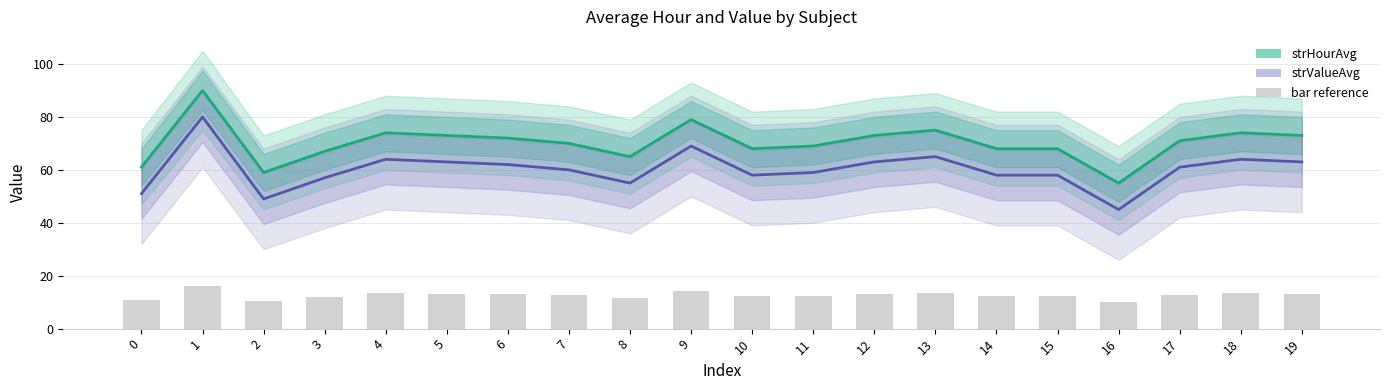

Which label corresponds to the smallest value in the chart?

16